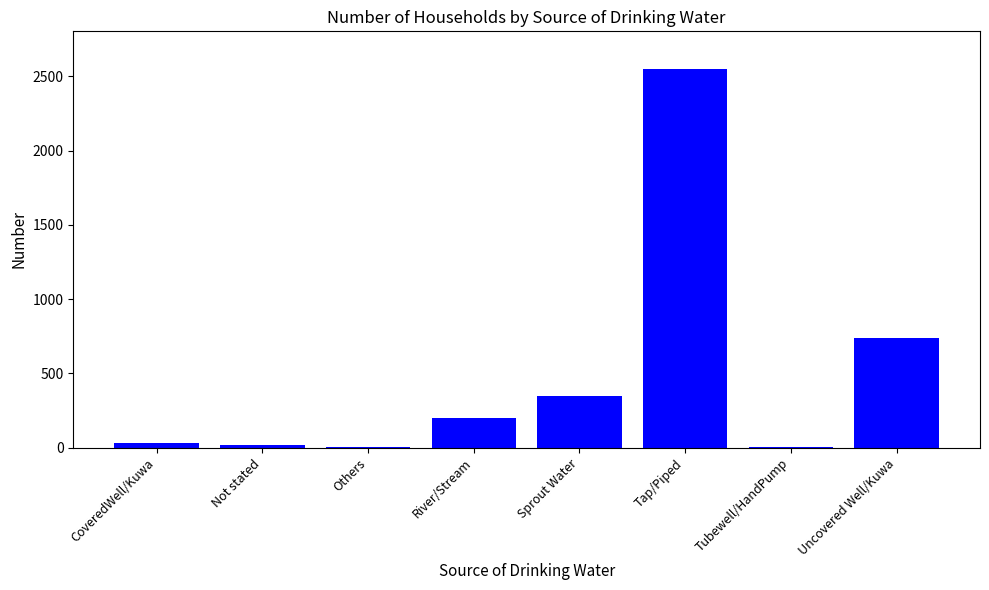

What is the change in value from CoveredWell/Kuwa to River/Stream?

+170